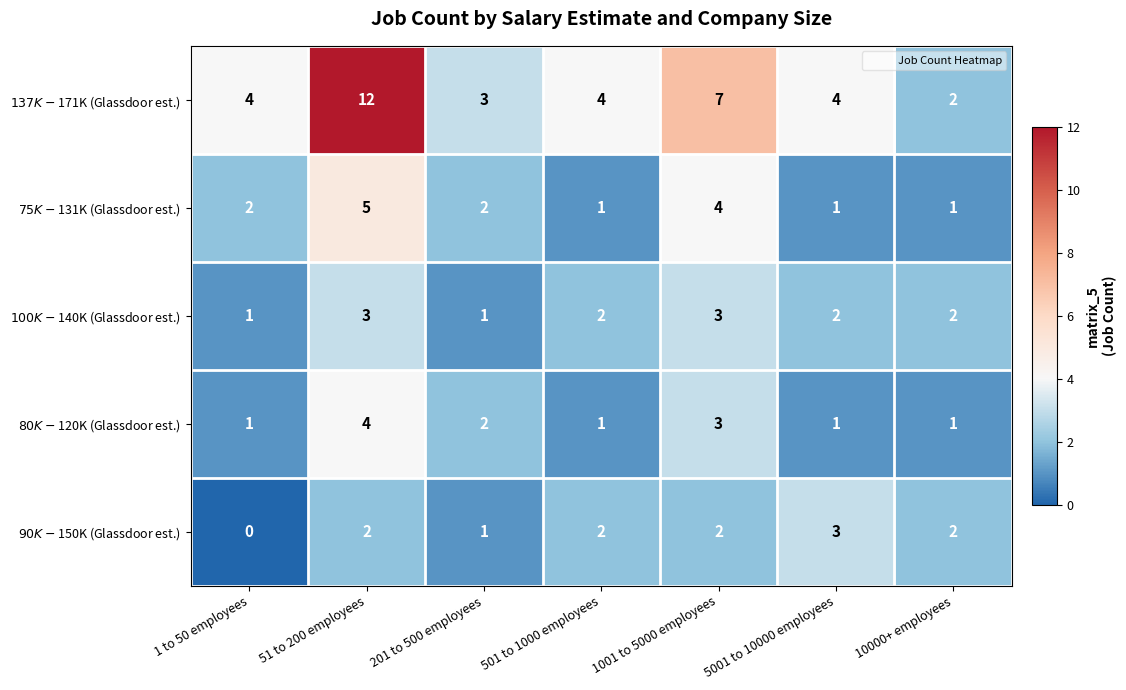

At how many categories does at least one series exceed 0?

7